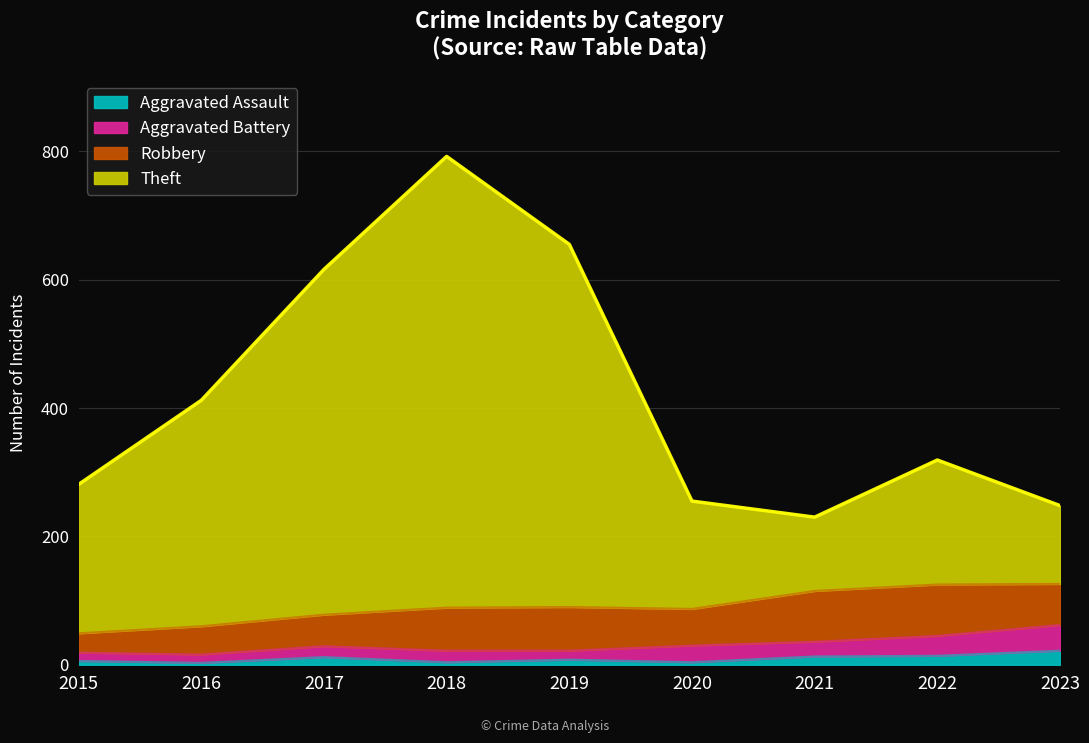

What is the value of the Theft point at the 1st from the left?

281